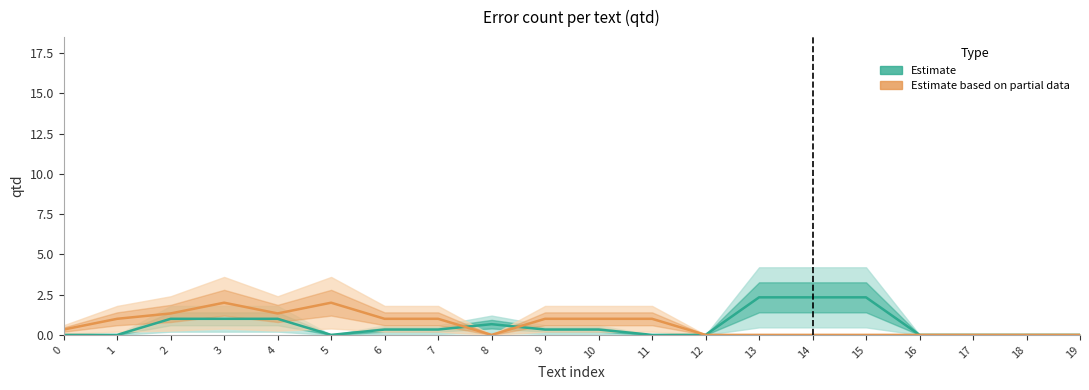

How many times do Estimate and Estimate based on partial data cross each other?

2